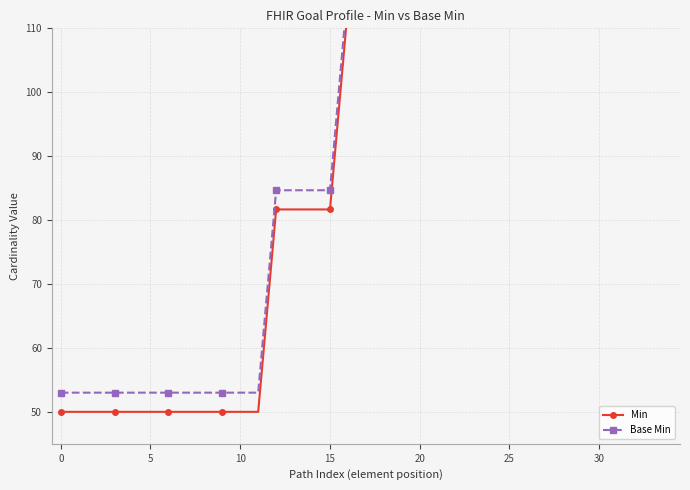

Which category has the highest value across all series?

24